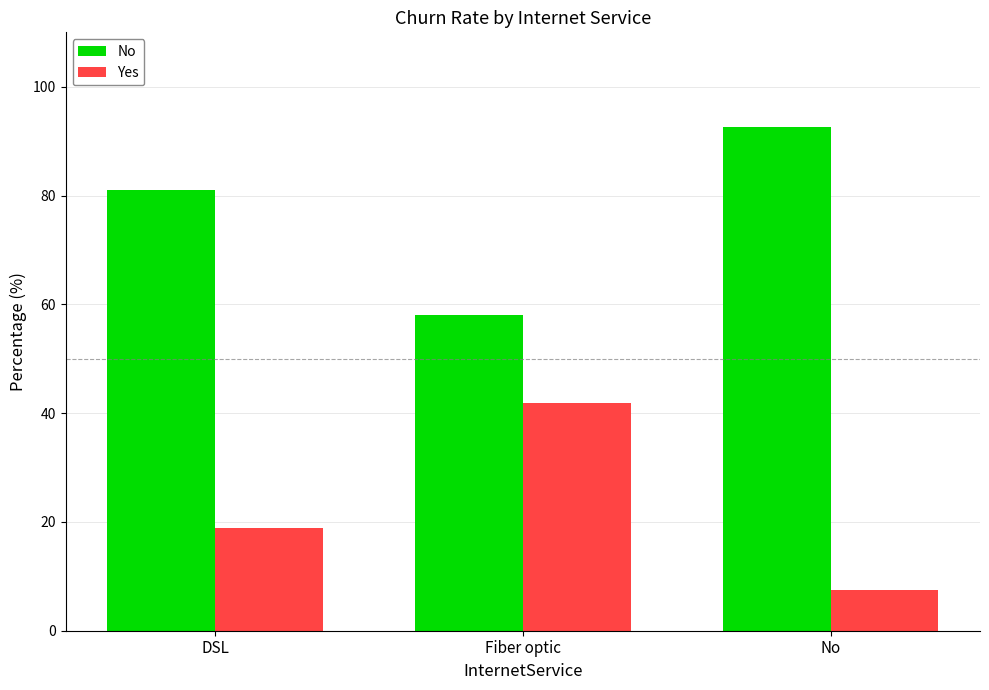

Reading left to right, transcribe all the data shown in this chart.

No: DSL=81.0	Fiber optic=58.1	No=92.6
Yes: DSL=19.0	Fiber optic=41.9	No=7.4